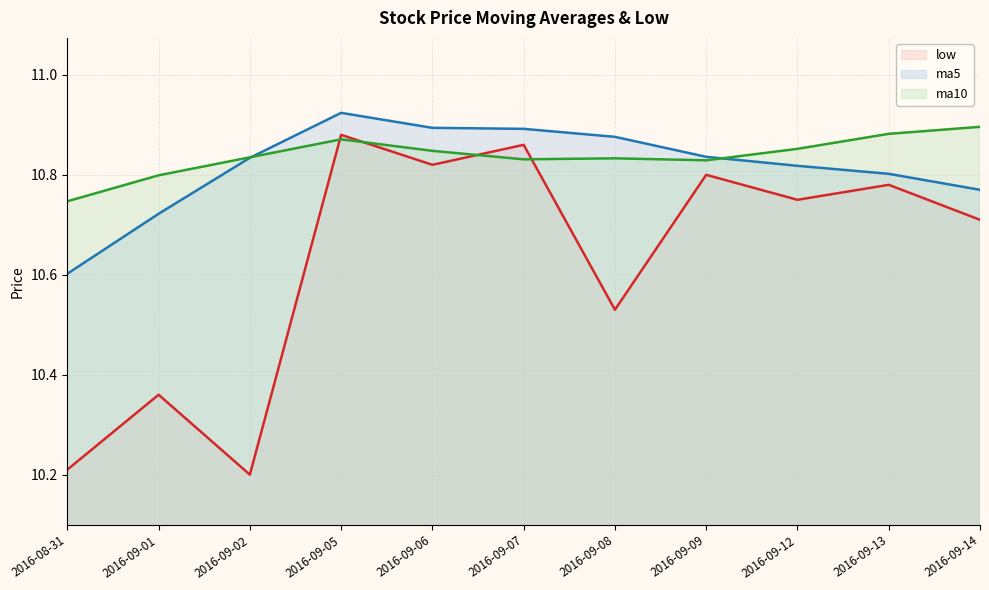

What is the value of the low point at the 4th from the left?

10.9